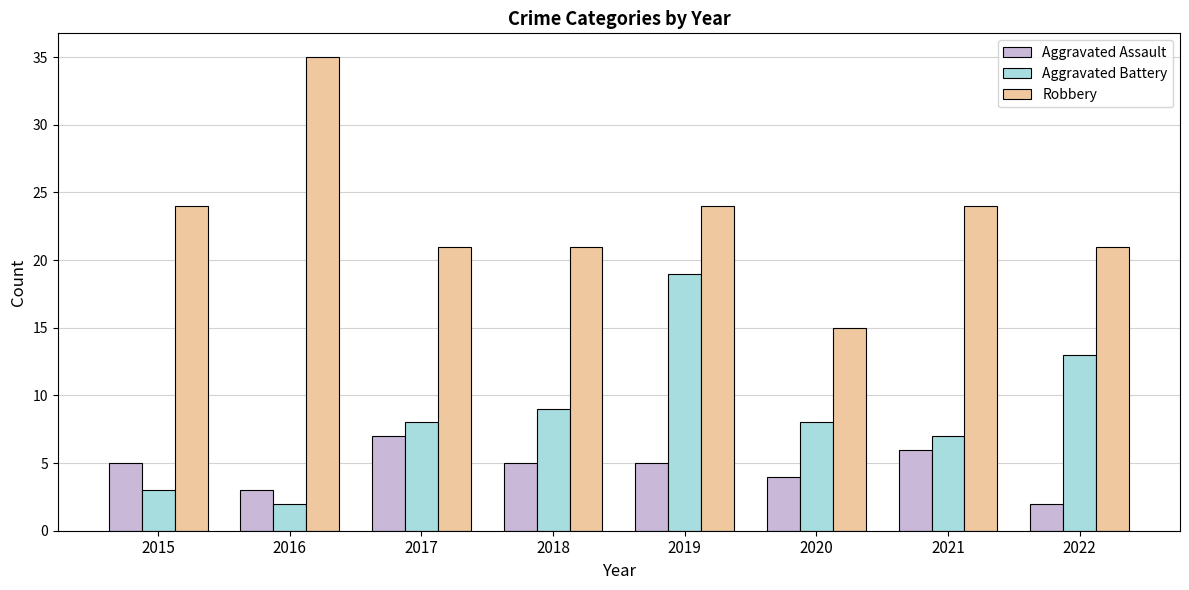

At how many categories does at least one series exceed 29?

1